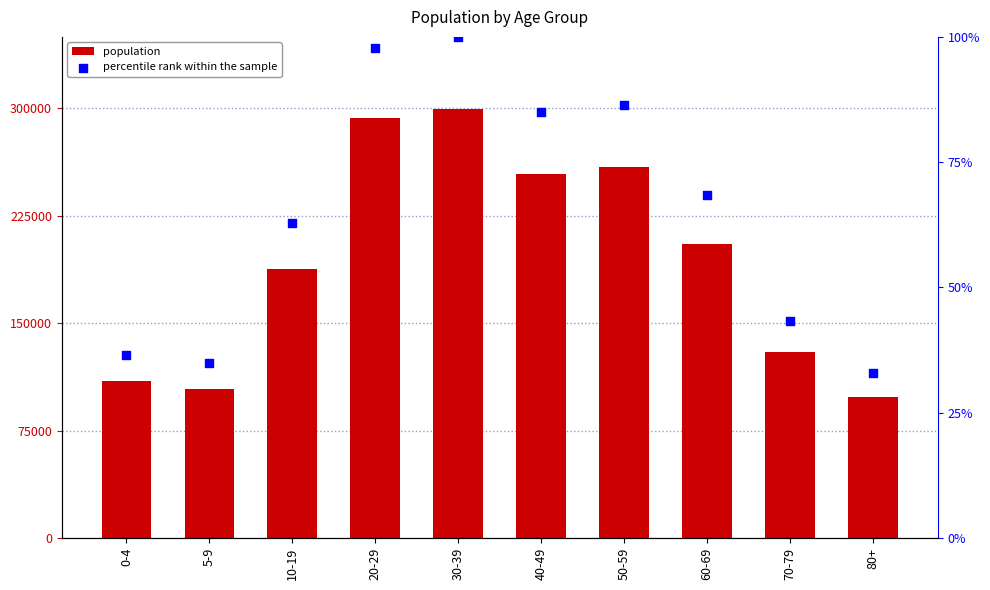

Which series reaches the maximum Y coordinate?

population